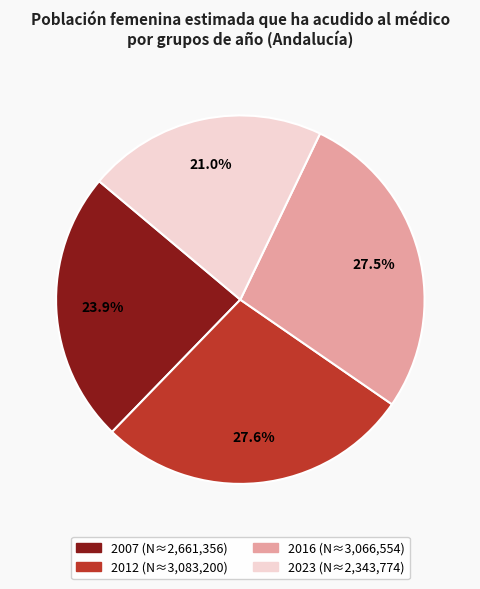

Approximately how many times larger is the value at 2023 compared to 2016?

0.8